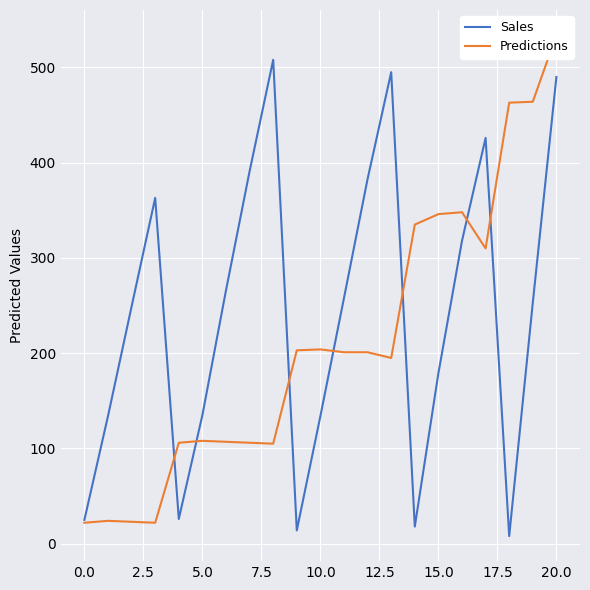

What is the maximum value for Sales?

508